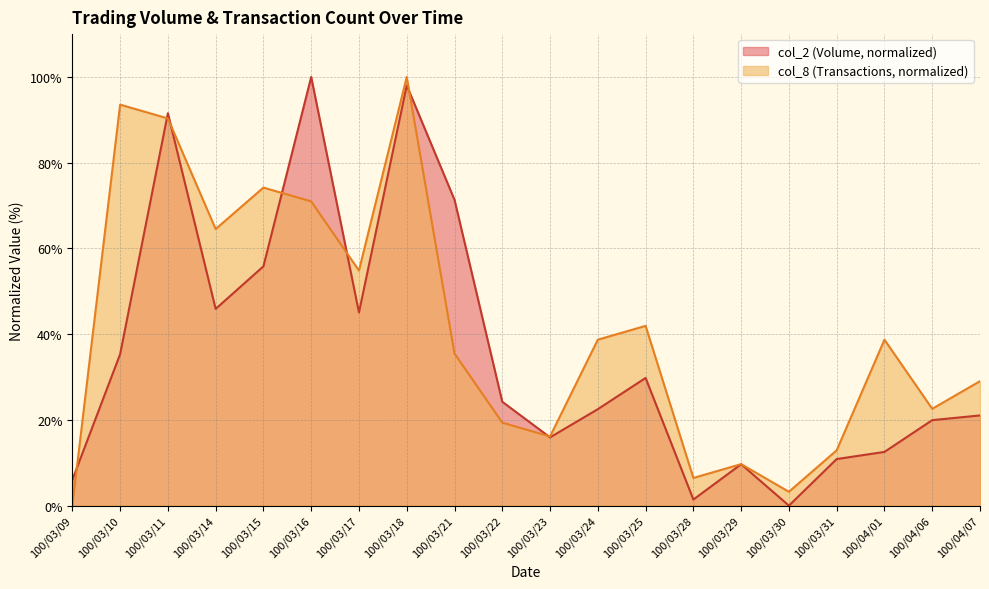

Count the number of categories in the chart.

20